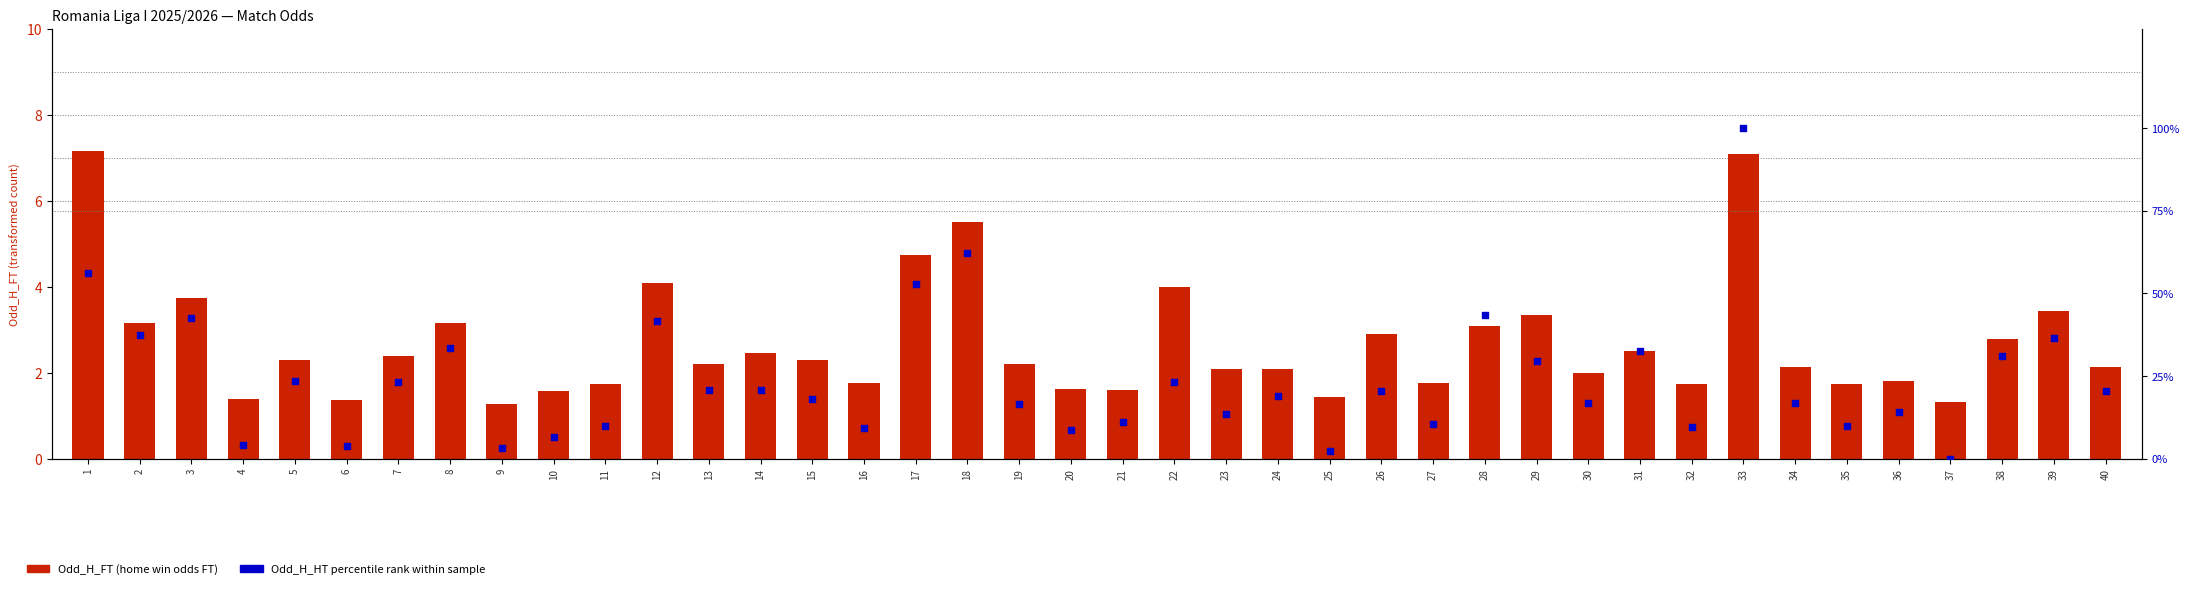

Which series contains the lowest Y value?

Odd_H_HT (percentile rank)